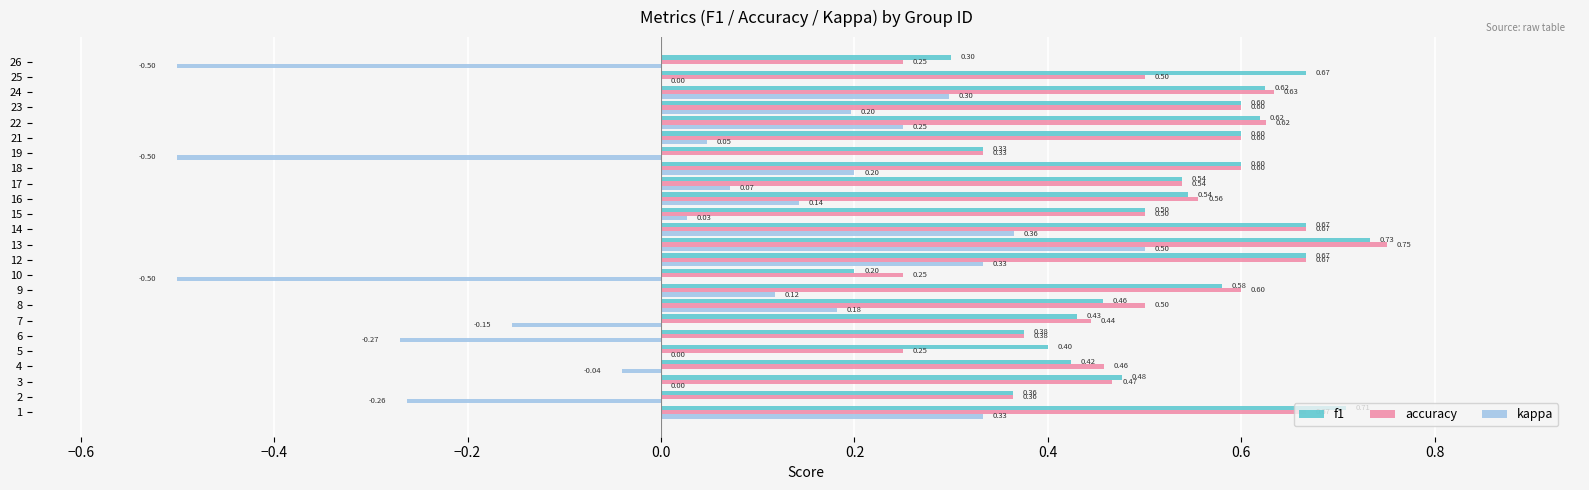

Between 16 and 22, which series saw the biggest shift?

kappa